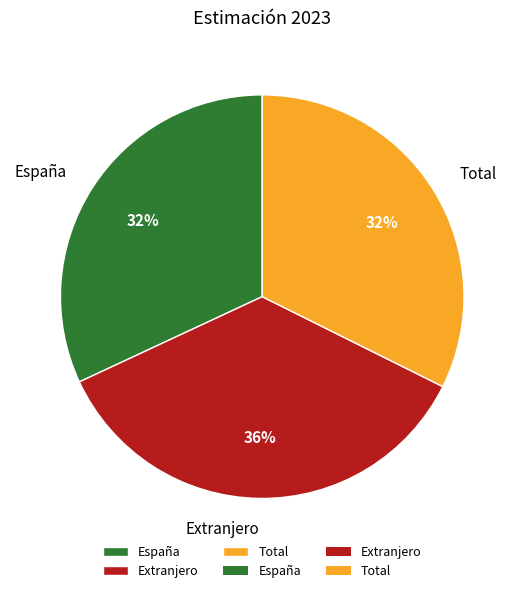

What is the largest slice in the pie chart?

Extranjero